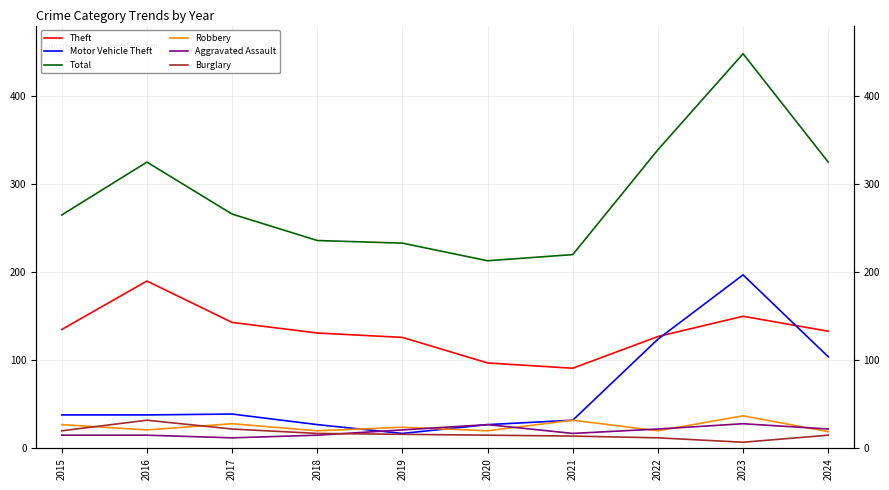

What is the maximum value for Theft?

190